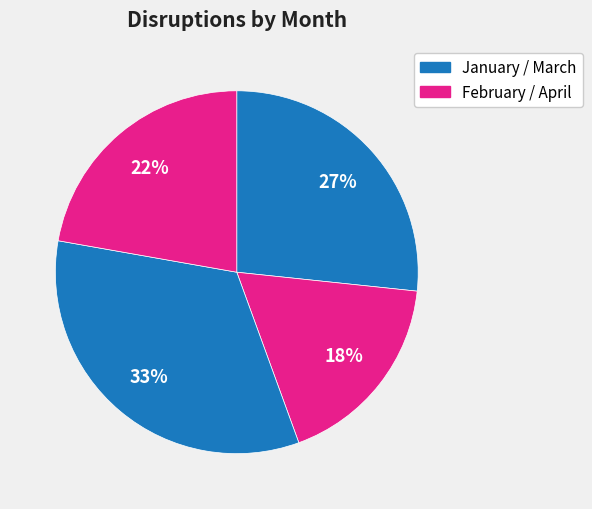

Count the number of slices in the pie.

4